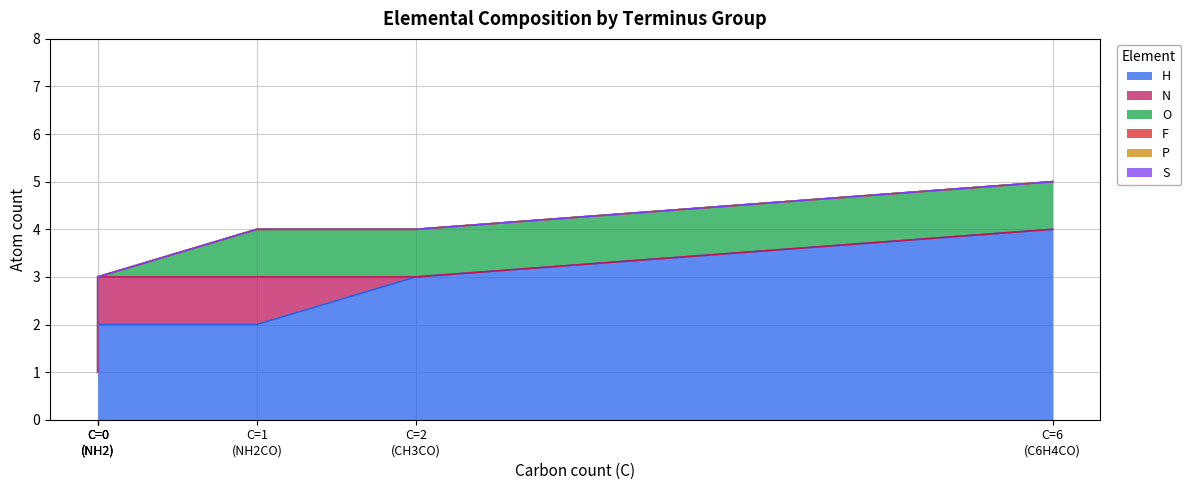

What position from the left is H?

1